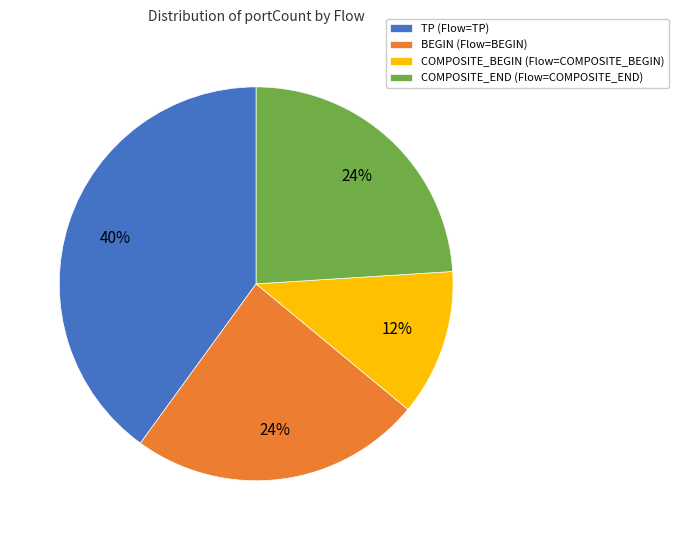

What is the smallest slice in the pie chart?

COMPOSITE_BEGIN